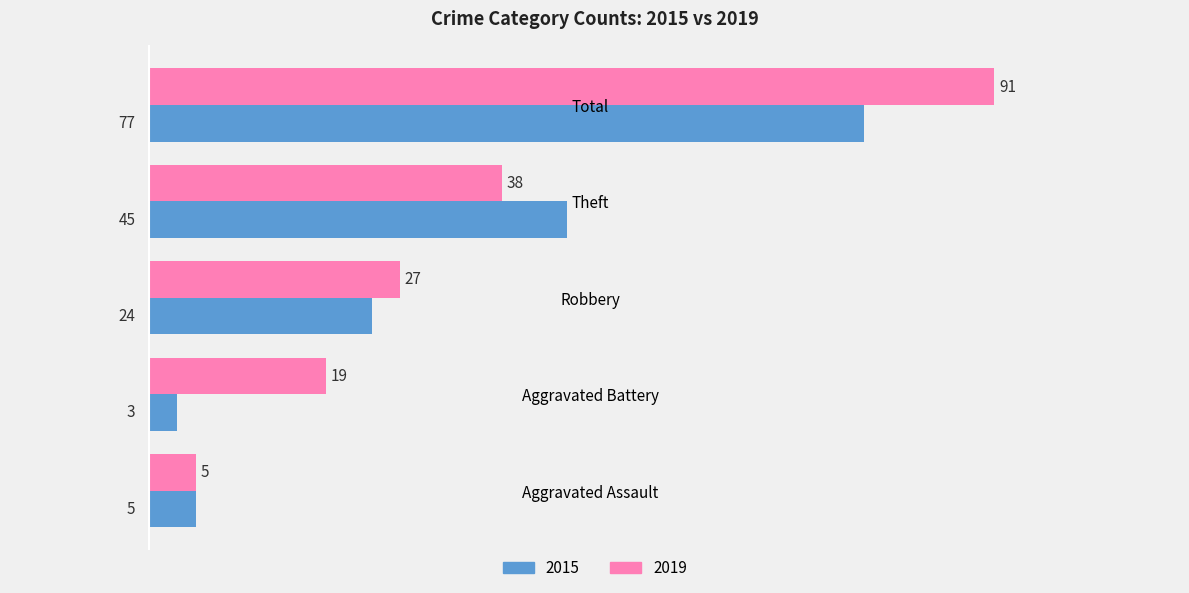

At which category is the sum across all series the highest?

Total